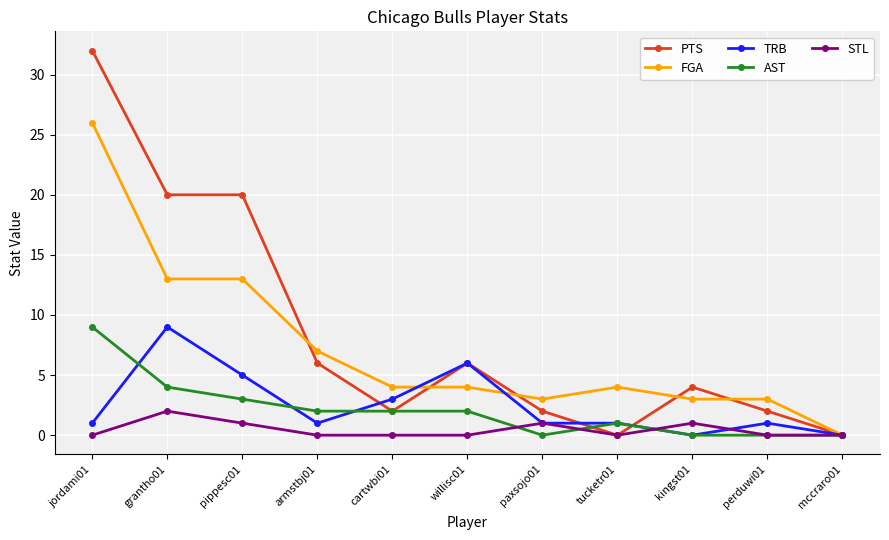

True or false: TRB and FGA intersect in this chart.

True